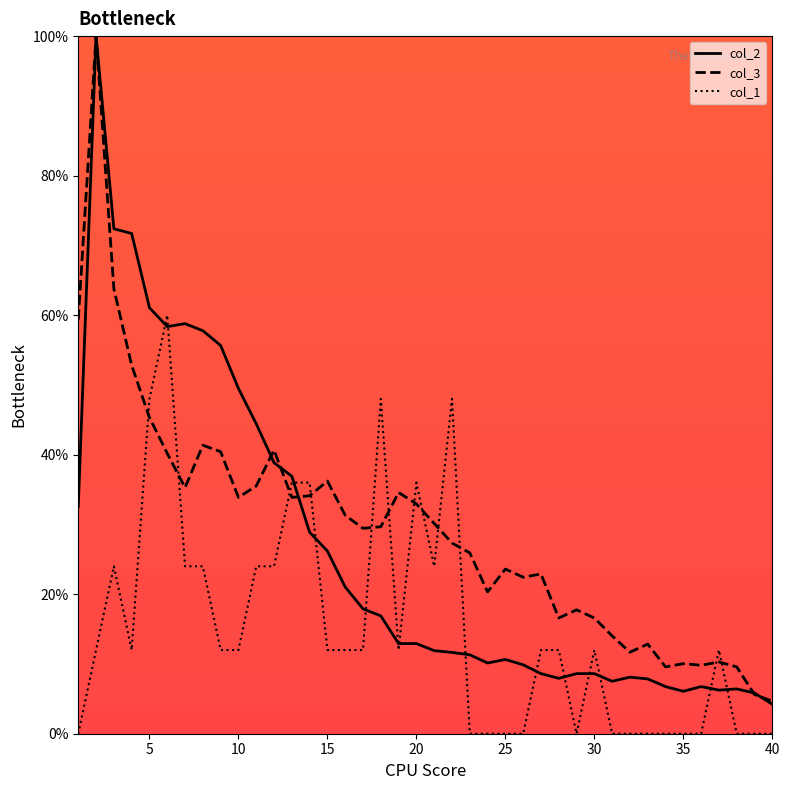

What is the average value of the col_1 series?

15.0